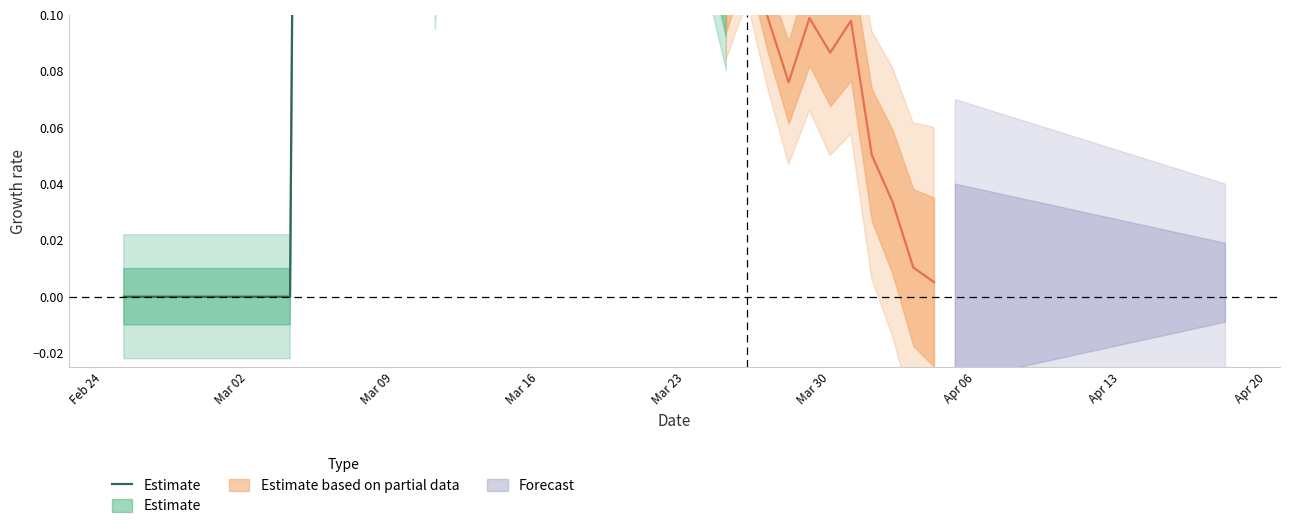

How many lines are shown in the chart?

1